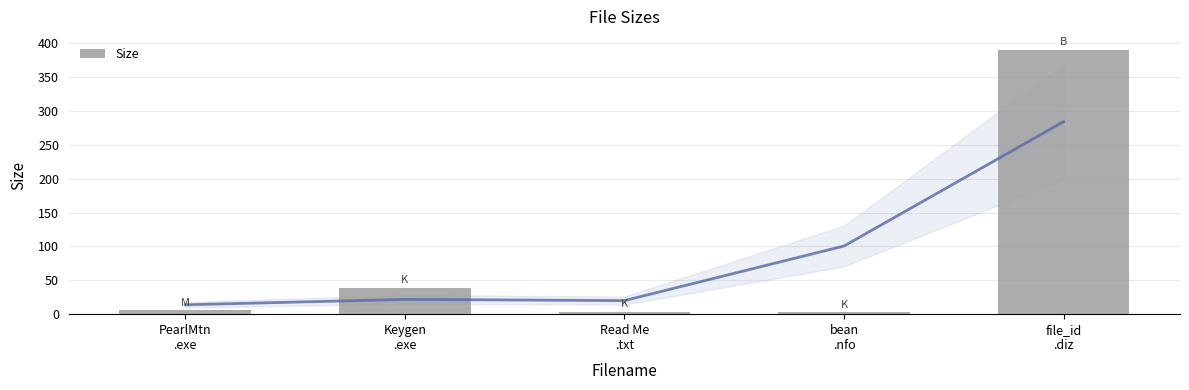

What is the sum of the values at Keygen
.exe and PearlMtn
.exe?

44.5